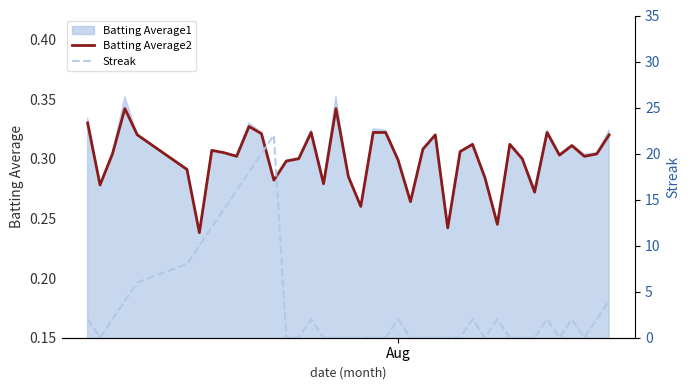

What value does the Streak series have at Aug?

2.0